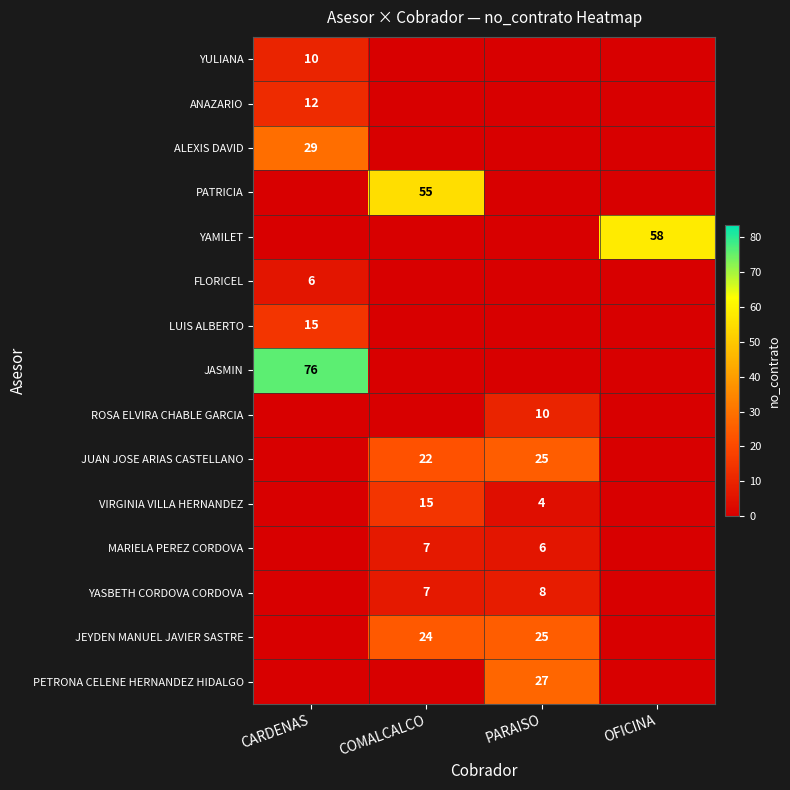

Count the number of categories in the chart.

4